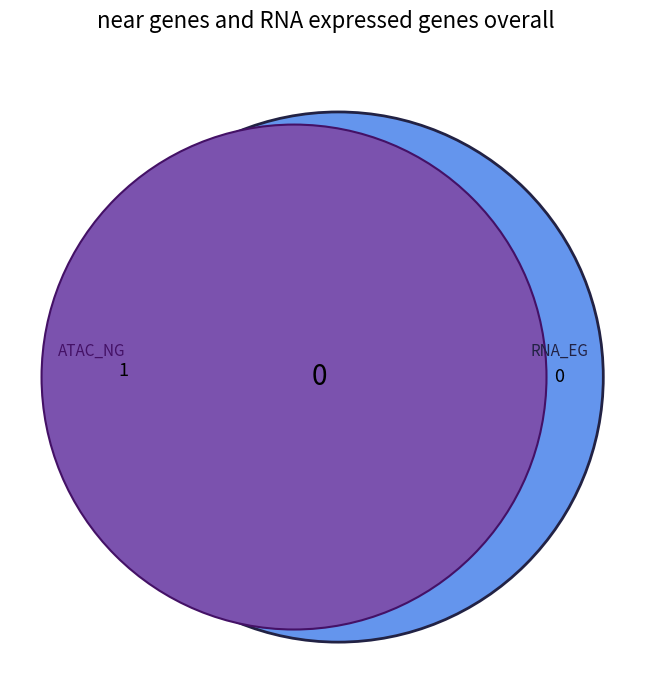

The 4 slice represents 7% of the pie. True or false?

False